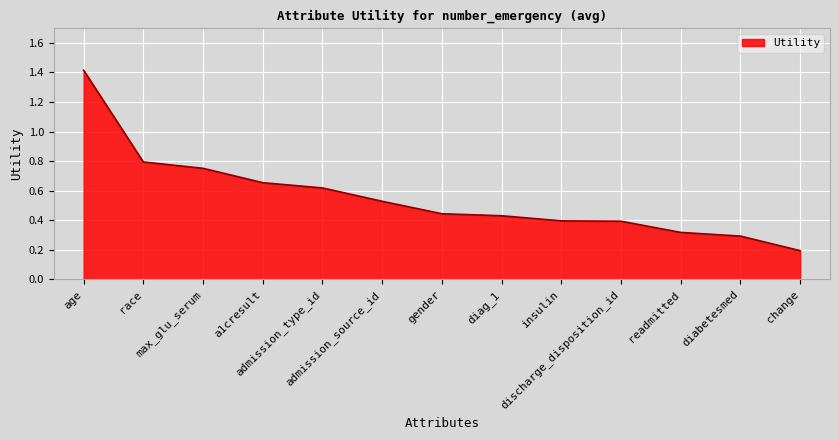

The value at diabetesmed is 0.1. True or false?

False